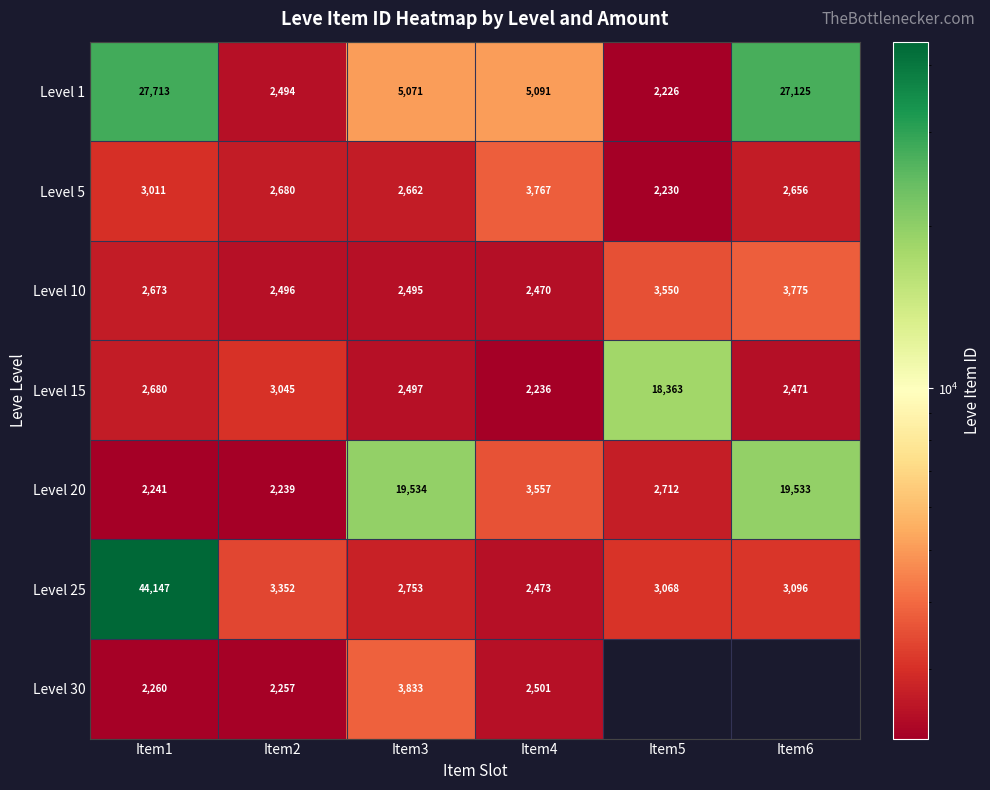

The value of Level 15 at Item4 is 2236. True or false?

True